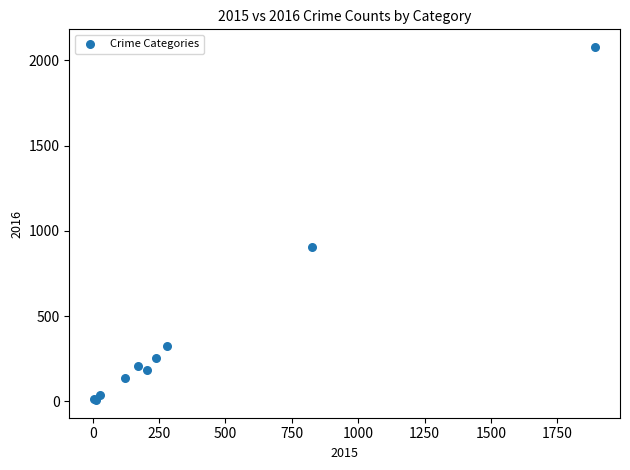

What Y value in the scatter plot is closest to 1043?

906